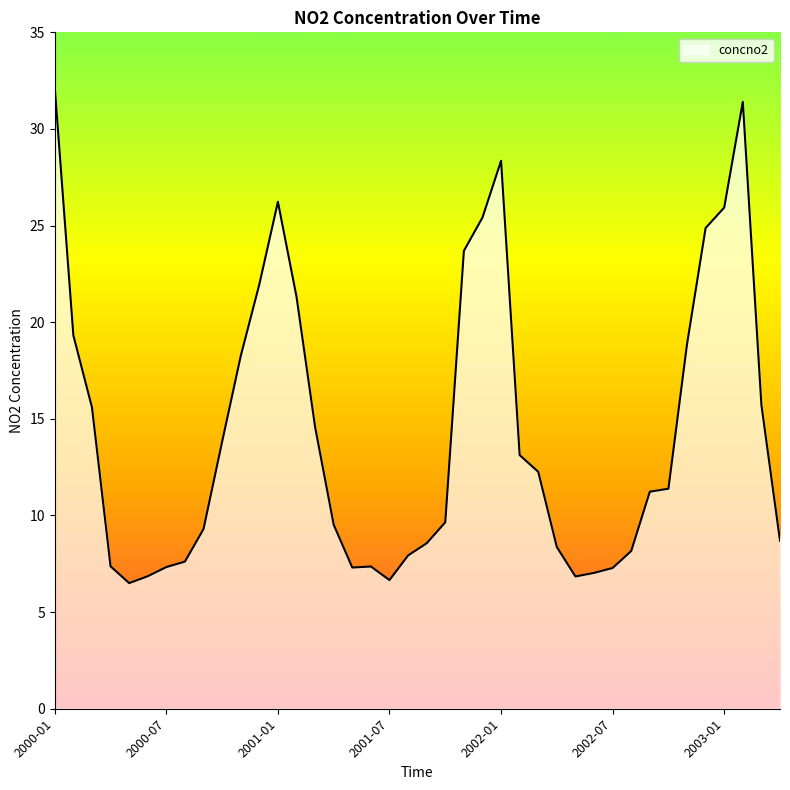

How many categories are shown in the chart?

40